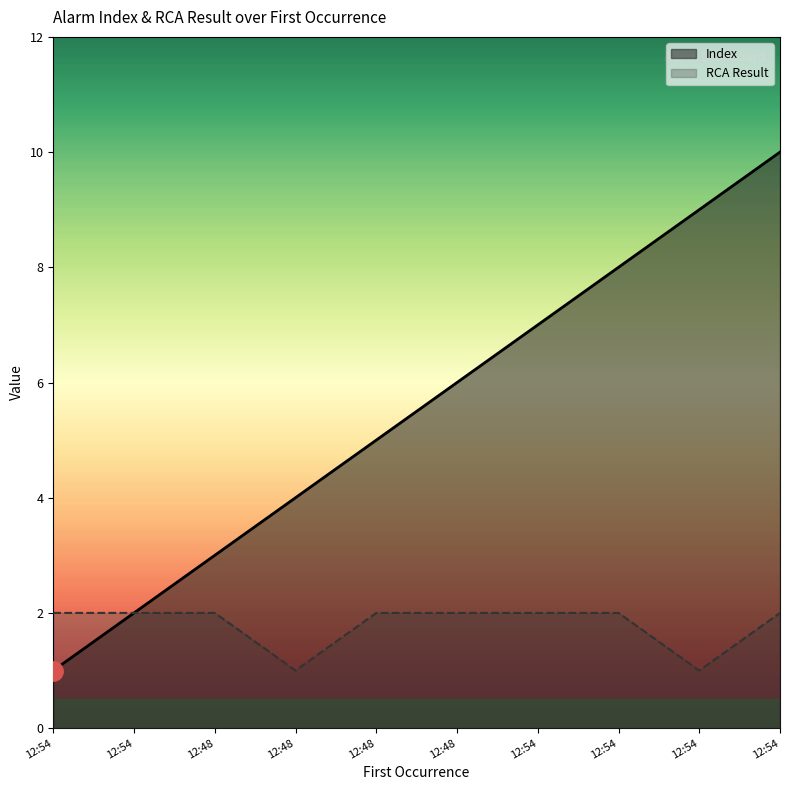

Reading left to right, extract all data points from this chart.

Index: 1	2	3	4	5	6	7	8	9	10
RCA Result: 2	2	2	1	2	2	2	2	1	2